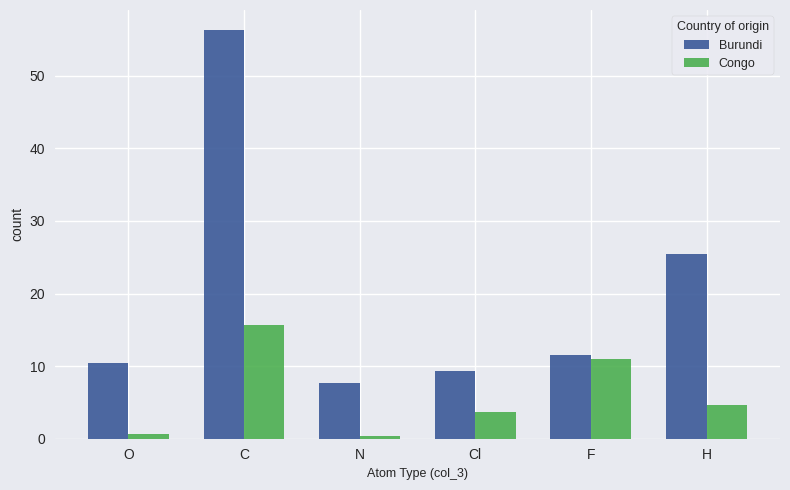

The Burundi series shows 5.0 at N. True or false?

False